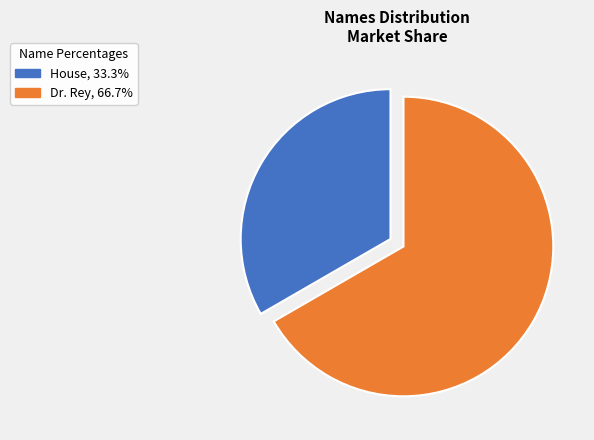

Is the sum of Dr. Rey, 66.7% and House, 33.3% greater than half?

Yes